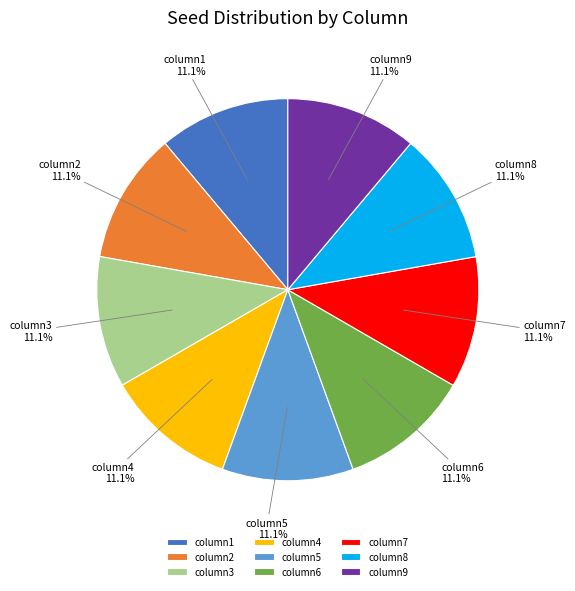

How much of the chart is everything except column2?

88.9%